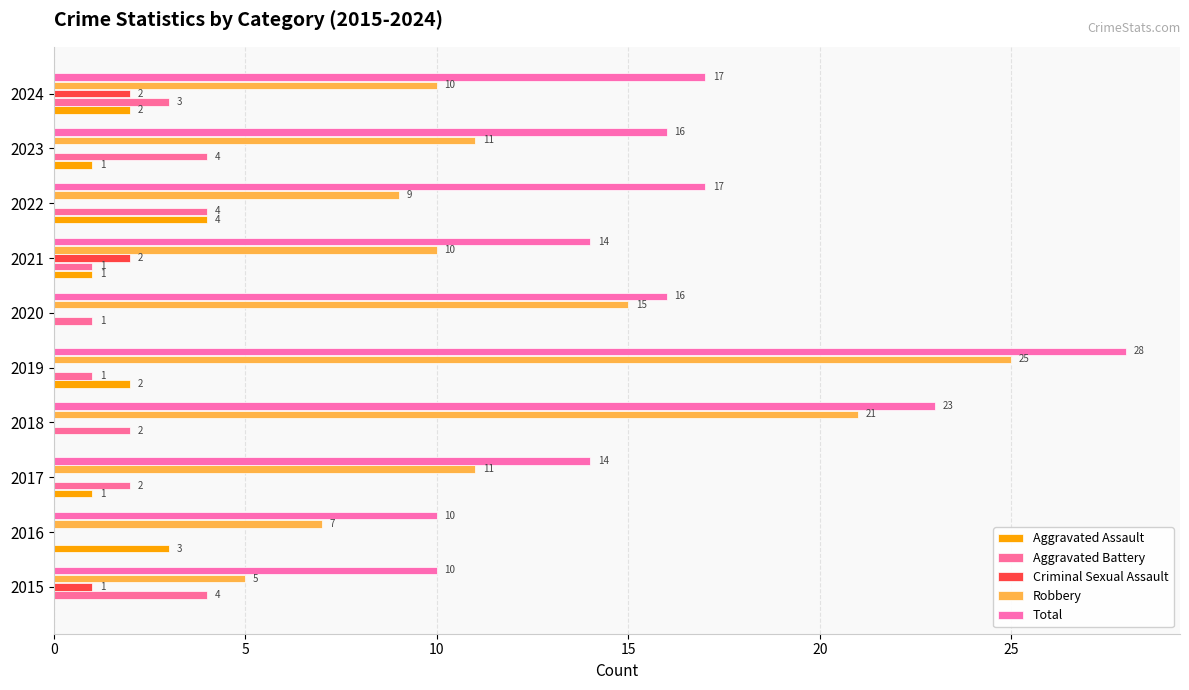

At which category is the sum across all series the highest?

2019